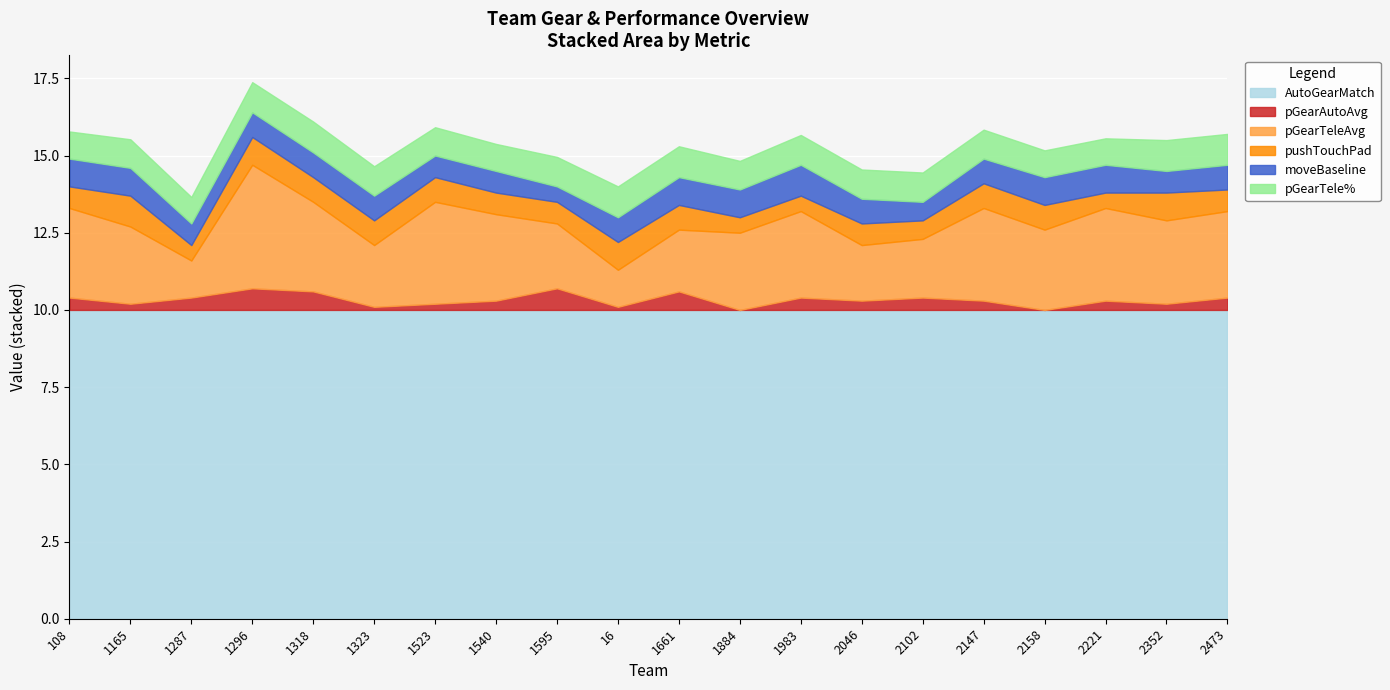

Reading left to right, transcribe all the data shown in this chart.

pGearTele%: 108=0.9	1165=0.9	1287=0.9	1296=1.0	1318=1.0	1323=1.0	1523=0.9	1540=0.9	1595=1.0	16=1.0	1661=1.0	1884=0.9	1983=1.0	2046=0.9	2102=0.9	2147=0.9	2158=0.9	2221=0.9	2352=1.0	2473=1.0
pGearTeleAvg: 108=2.9	1165=2.5	1287=1.2	1296=4.0	1318=2.9	1323=2.0	1523=3.3	1540=2.8	1595=2.1	16=1.2	1661=2.0	1884=2.5	1983=2.8	2046=1.8	2102=1.9	2147=3.0	2158=2.6	2221=3.0	2352=2.7	2473=2.8
pGearAutoAvg: 108=0.4	1165=0.2	1287=0.4	1296=0.7	1318=0.6	1323=0.1	1523=0.2	1540=0.3	1595=0.7	16=0.1	1661=0.6	1884=0.0	1983=0.4	2046=0.3	2102=0.4	2147=0.3	2158=0.0	2221=0.3	2352=0.2	2473=0.4
pushTouchPad: 108=0.7	1165=1.0	1287=0.5	1296=0.9	1318=0.8	1323=0.8	1523=0.8	1540=0.7	1595=0.7	16=0.9	1661=0.8	1884=0.5	1983=0.5	2046=0.7	2102=0.6	2147=0.8	2158=0.8	2221=0.5	2352=0.9	2473=0.7
moveBaseline: 108=0.9	1165=0.9	1287=0.7	1296=0.8	1318=0.8	1323=0.8	1523=0.7	1540=0.7	1595=0.5	16=0.8	1661=0.9	1884=0.9	1983=1.0	2046=0.8	2102=0.6	2147=0.8	2158=0.9	2221=0.9	2352=0.7	2473=0.8
AutoGearMatch: 108=10.0	1165=10.0	1287=10.0	1296=10.0	1318=10.0	1323=10.0	1523=10.0	1540=10.0	1595=10.0	16=10.0	1661=10.0	1884=10.0	1983=10.0	2046=10.0	2102=10.0	2147=10.0	2158=10.0	2221=10.0	2352=10.0	2473=10.0